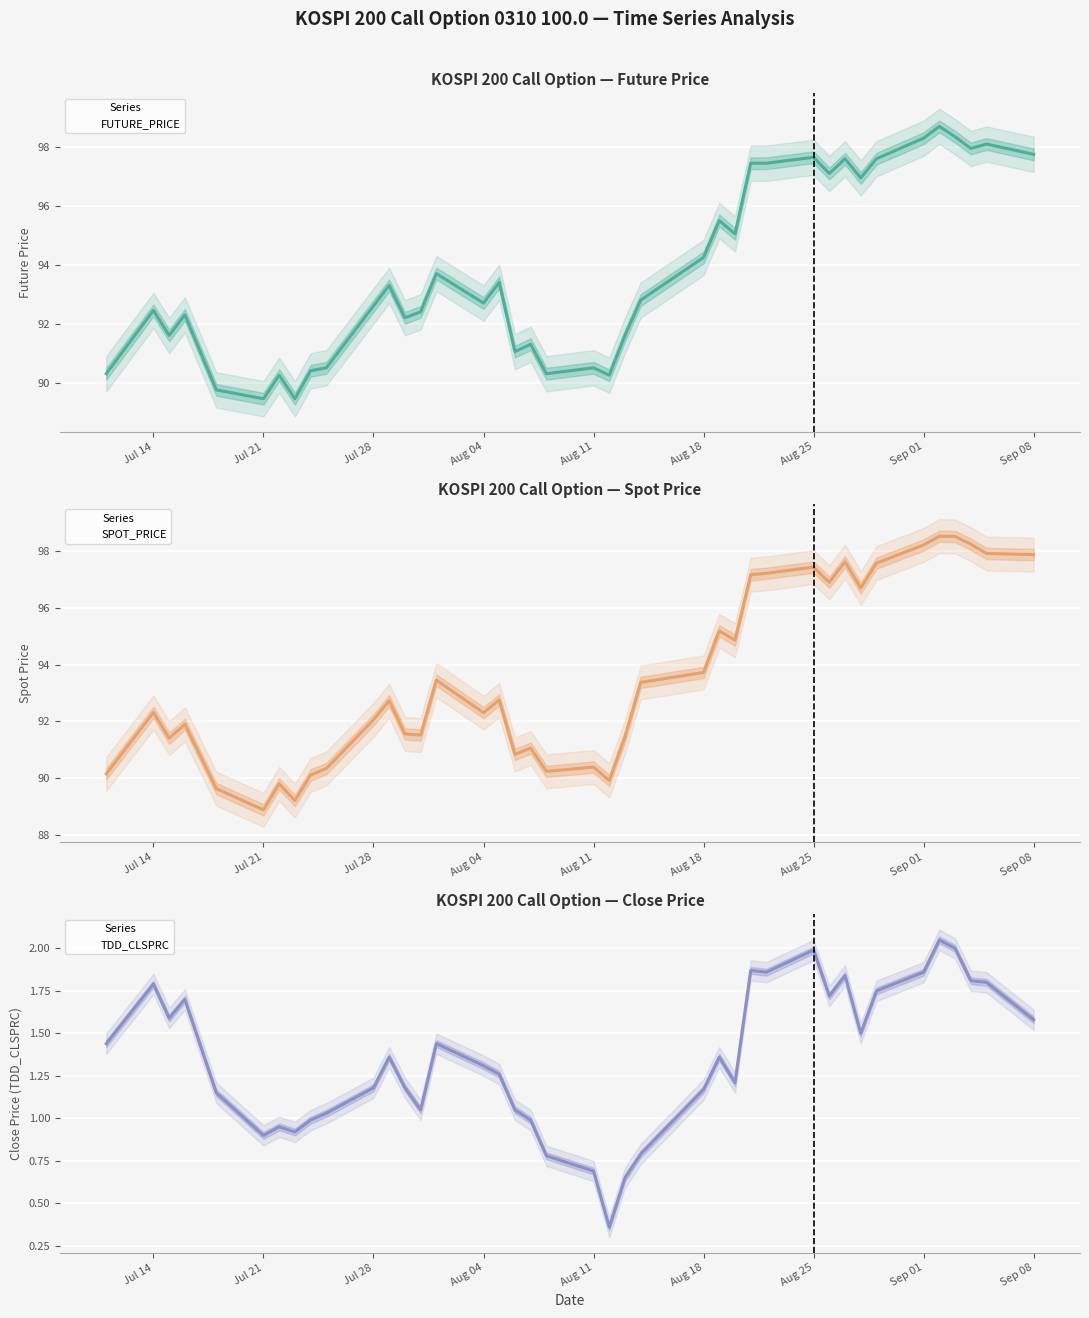

What are all the series names shown in the legend?

FUTURE_PRICE, SPOT_PRICE, TDD_CLSPRC